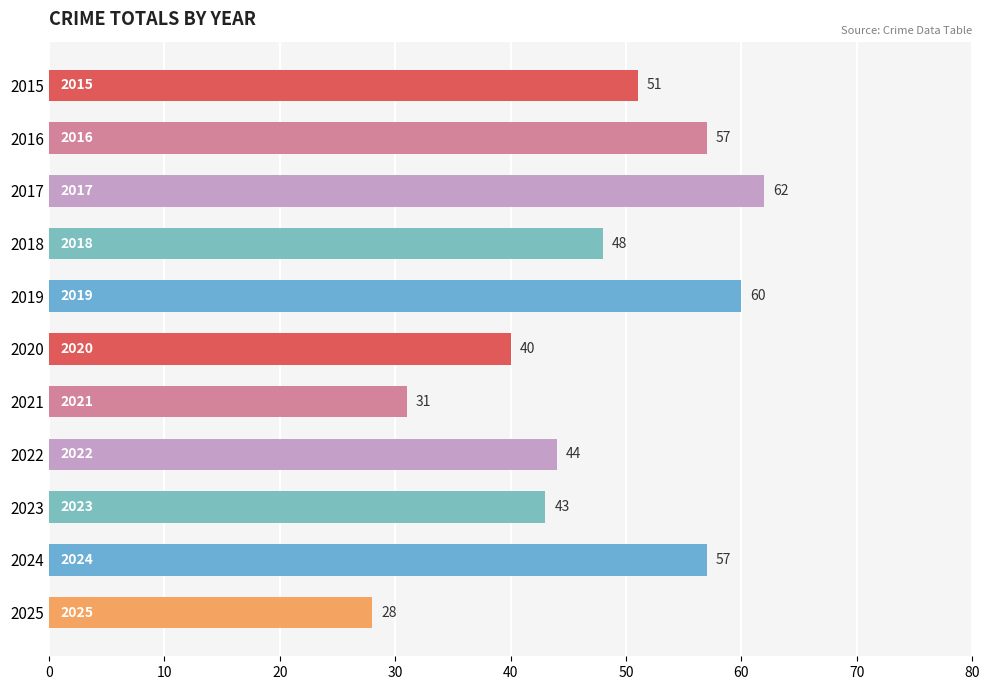

What is the change in value from 2018 to 2022?

-4